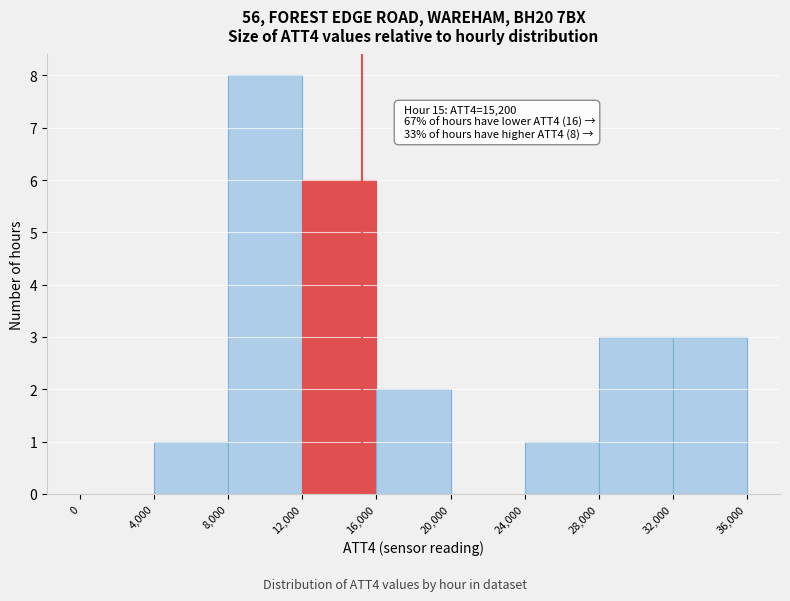

Over which range of the x-axis is the bar tallest?

8,000 to 12,000